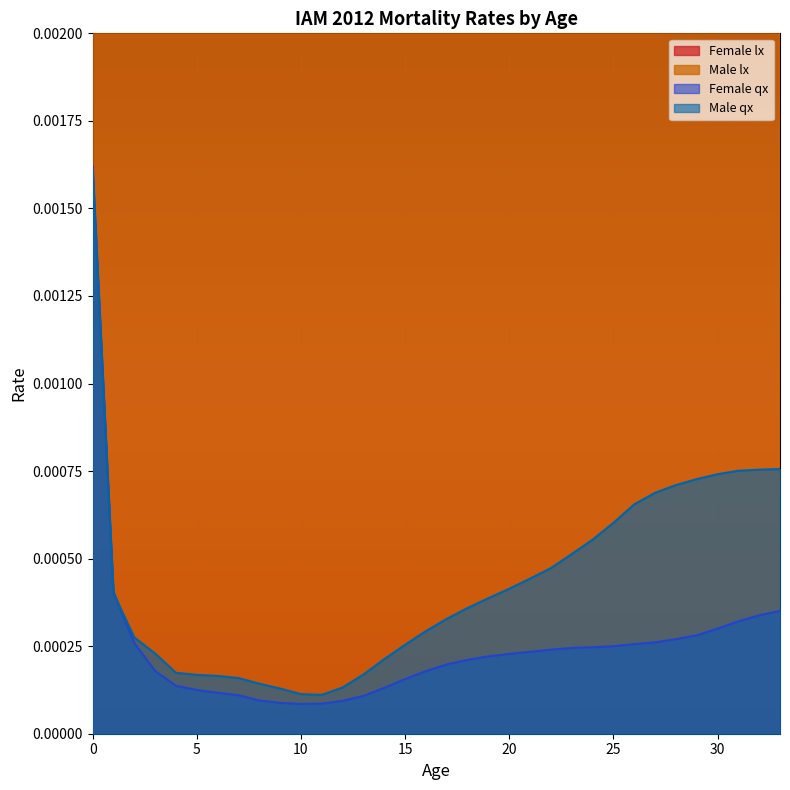

True or false: Male lx and Female lx intersect in this chart.

False